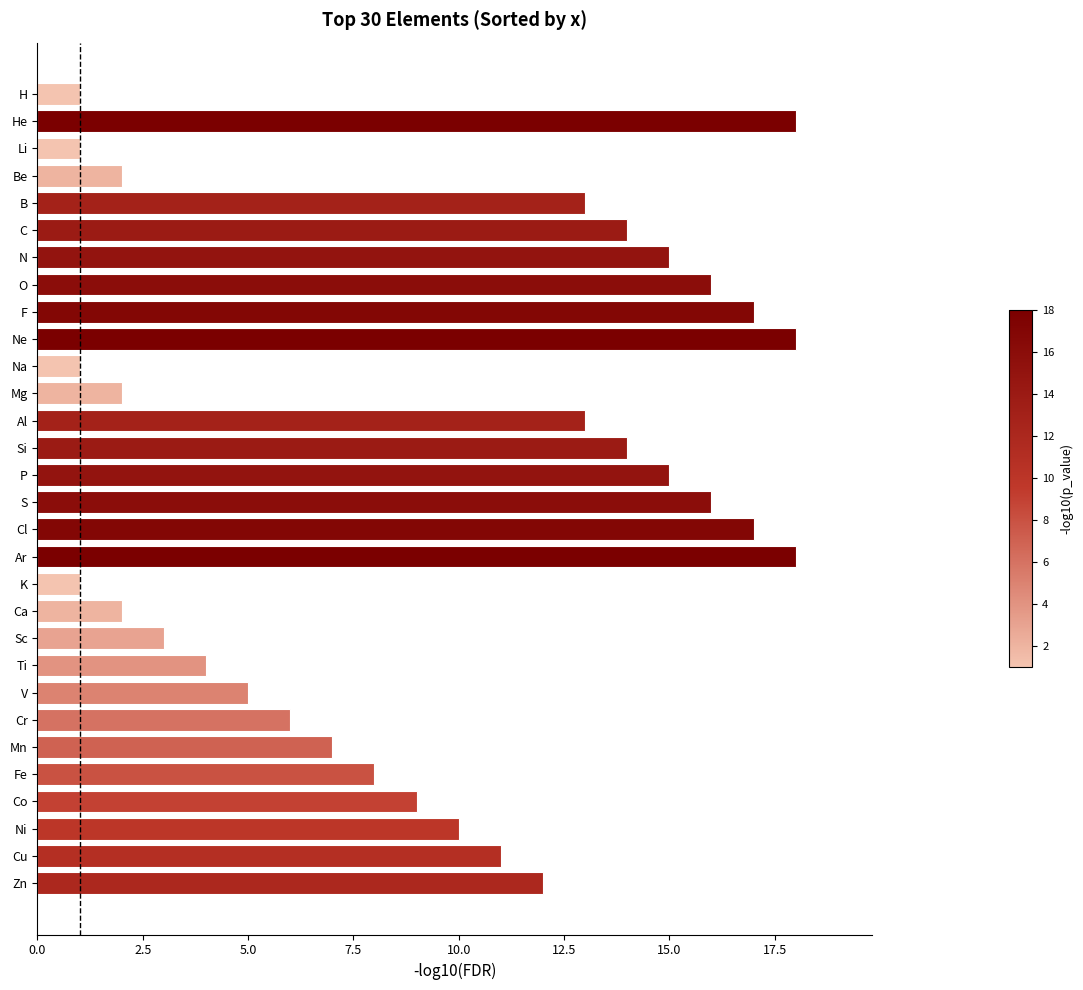

What is the difference between the second highest and second lowest values?

17